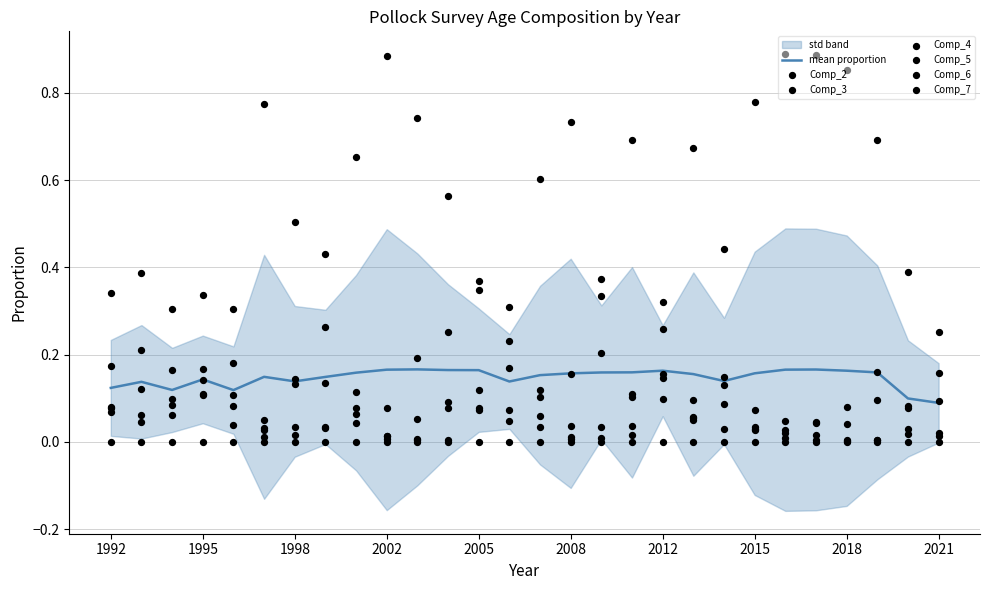

What is the total value across all series at 2003?

1.0